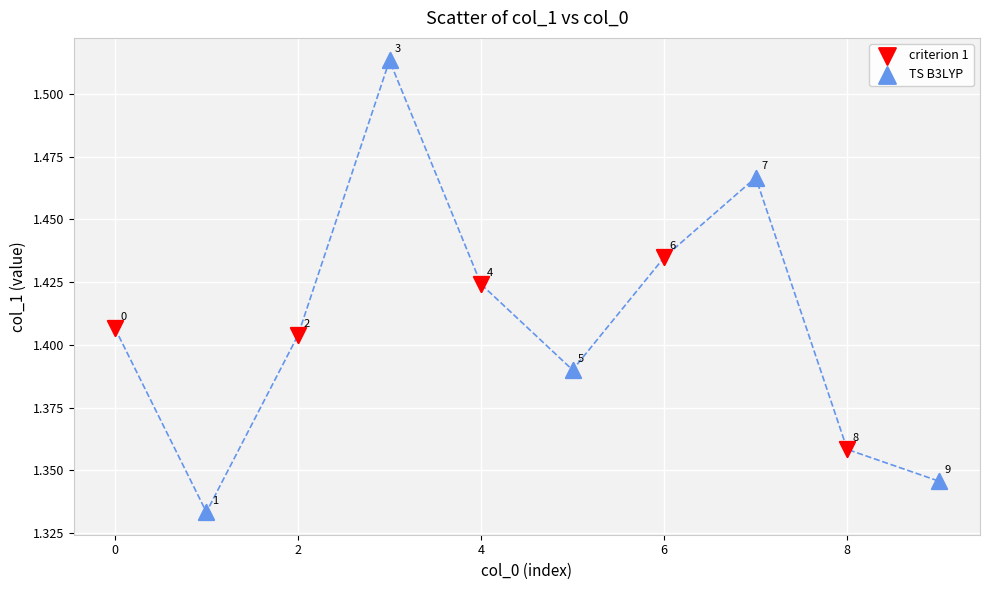

Which series has the largest Y range (max minus min)?

TS B3LYP